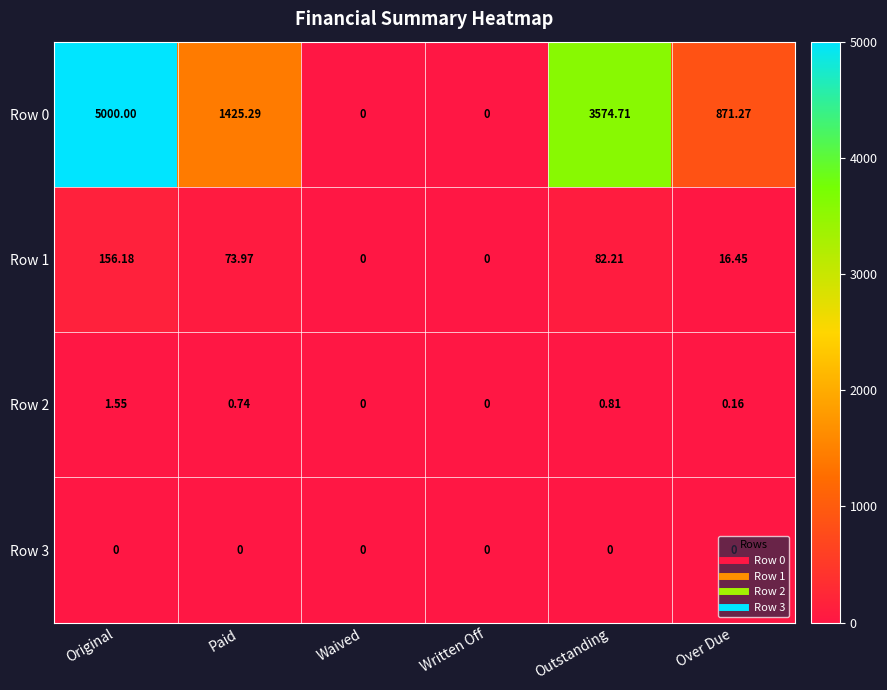

Which category has the highest value across all series?

Original